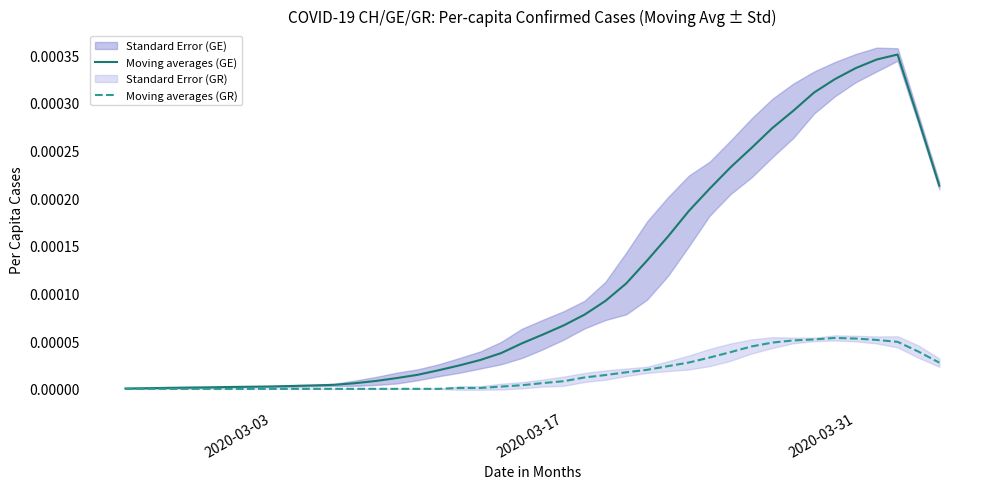

How many lines are shown in the chart?

2